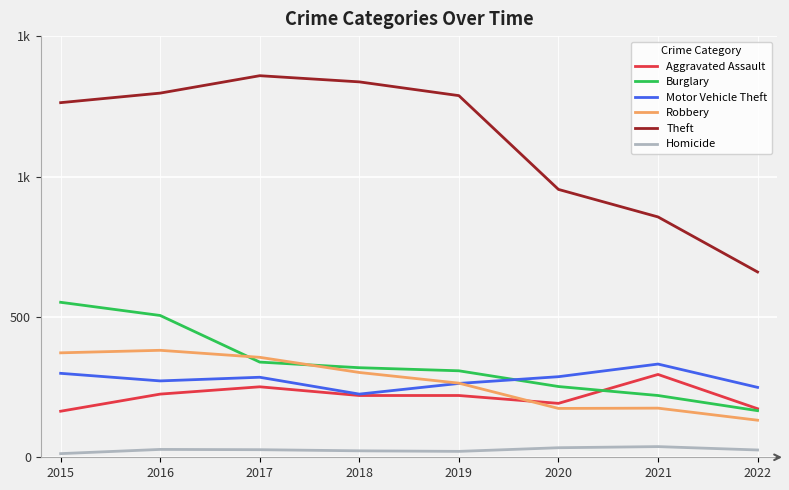

What are all the series names shown in the legend?

Aggravated Assault, Burglary, Motor Vehicle Theft, Robbery, Theft, Homicide